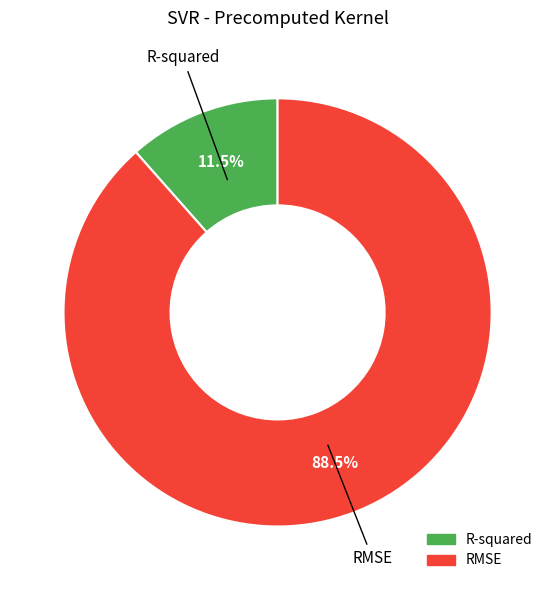

Which has a higher value, RMSE or R-squared?

RMSE